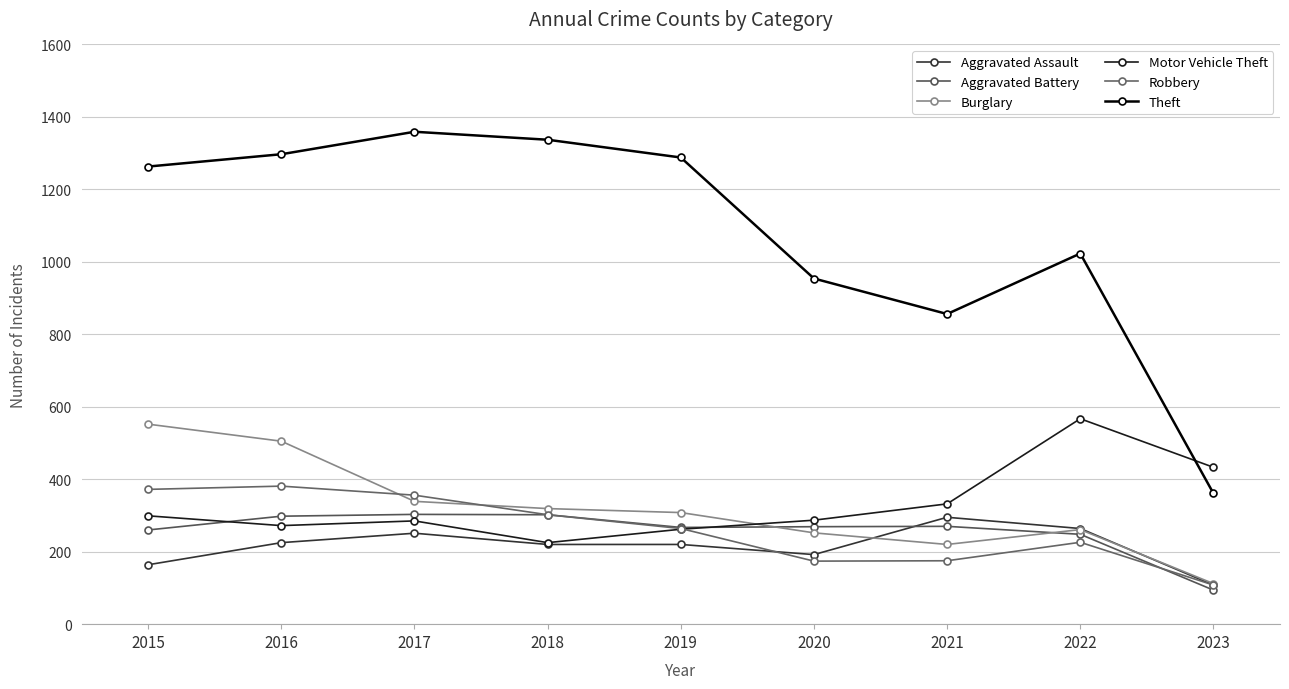

How many lines are shown in the chart?

6